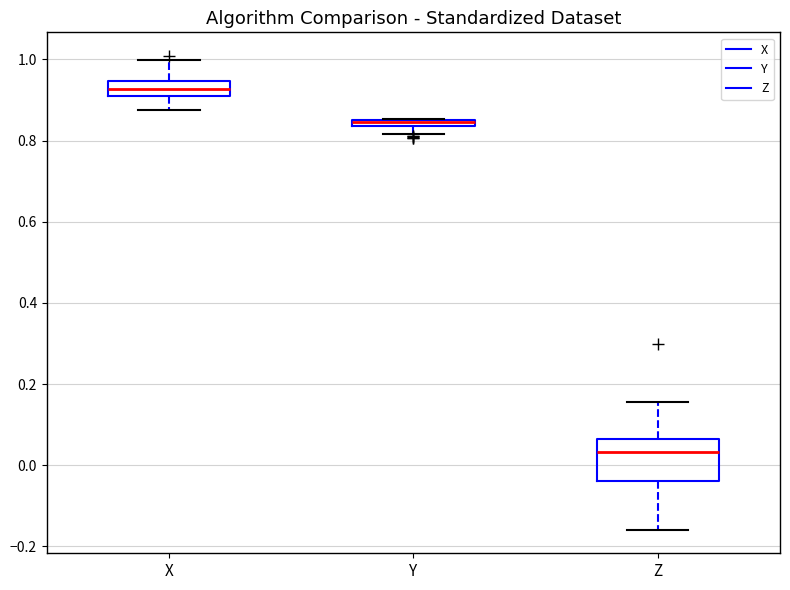

Which box is the tallest, from its lower edge to its upper edge?

Z